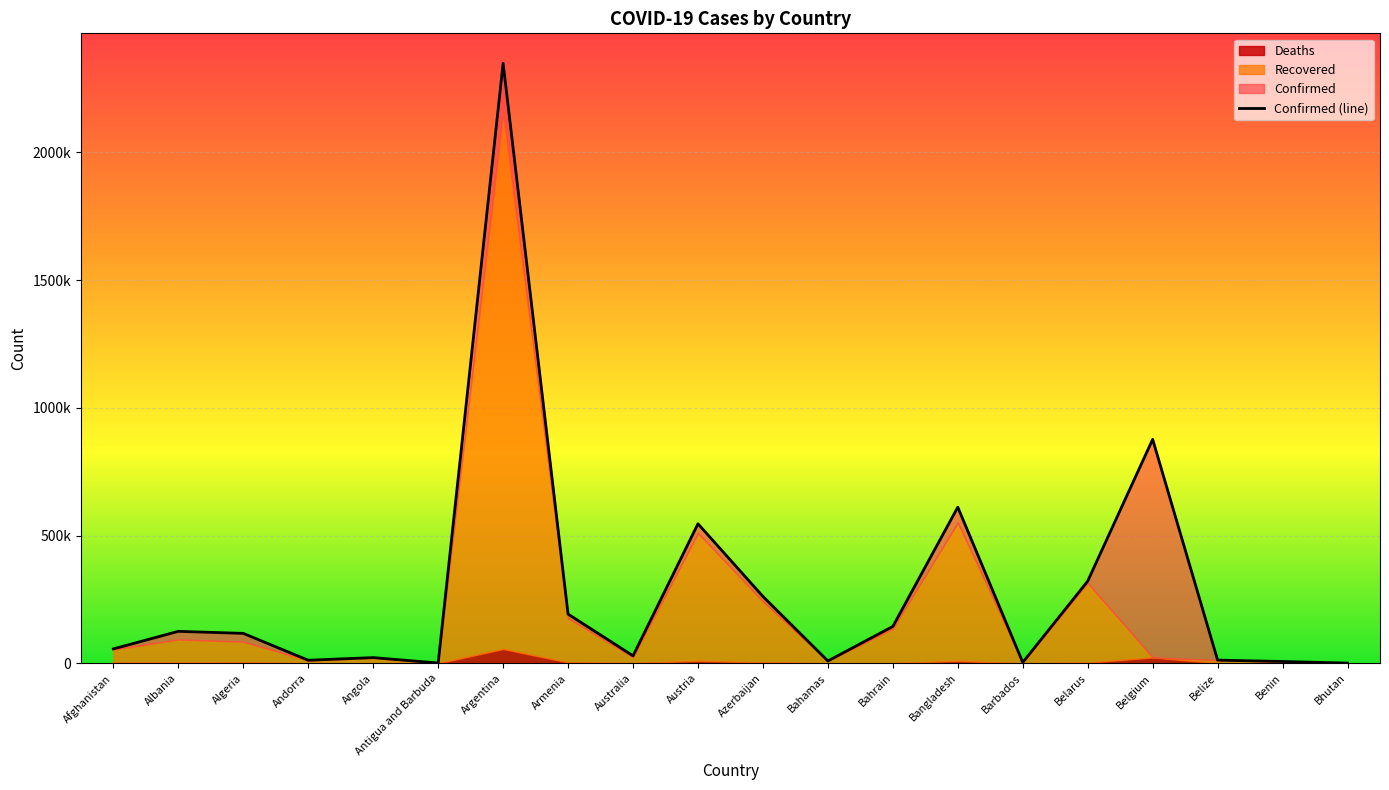

Rank the categories by value from lowest to highest.

Bhutan, Antigua and Barbuda, Barbados, Benin, Bahamas, Andorra, Belize, Angola, Australia, Afghanistan, Algeria, Albania, Bahrain, Armenia, Azerbaijan, Belarus, Austria, Bangladesh, Belgium, Argentina